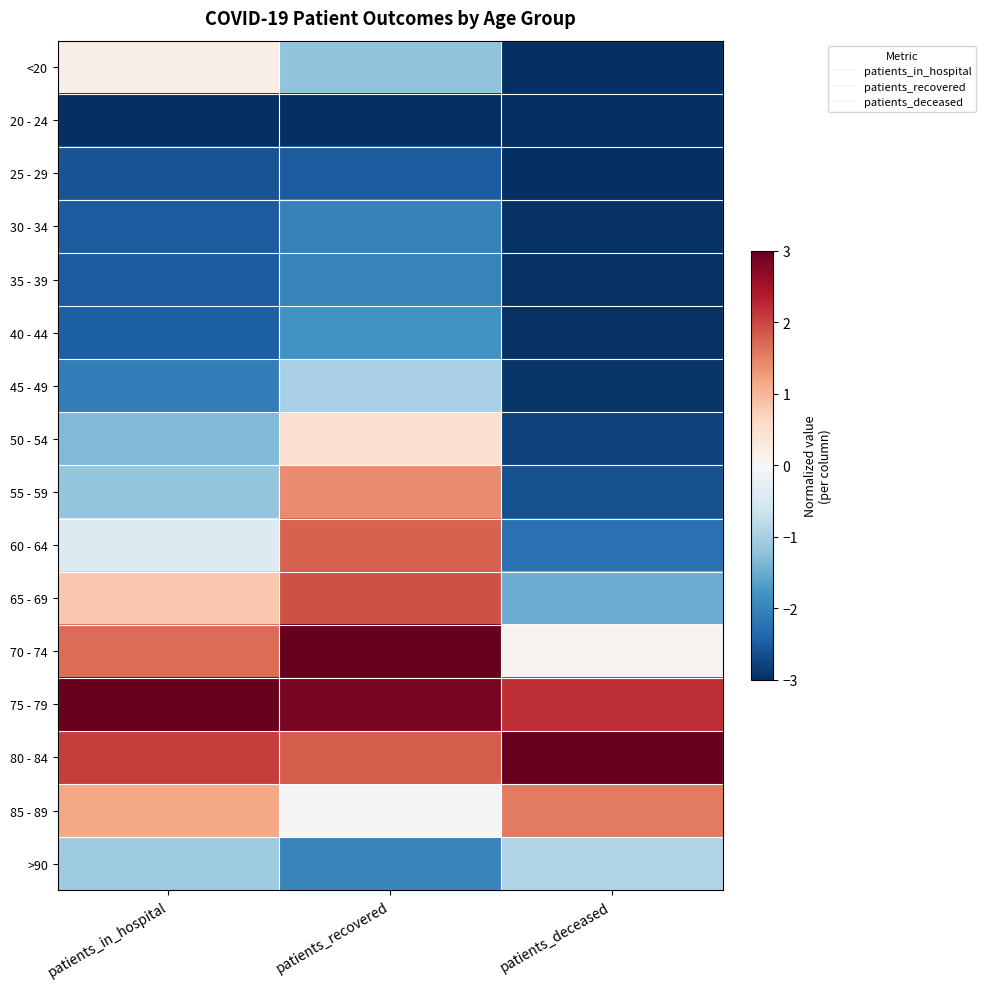

Between patients_deceased and patients_recovered, which is larger?

patients_recovered